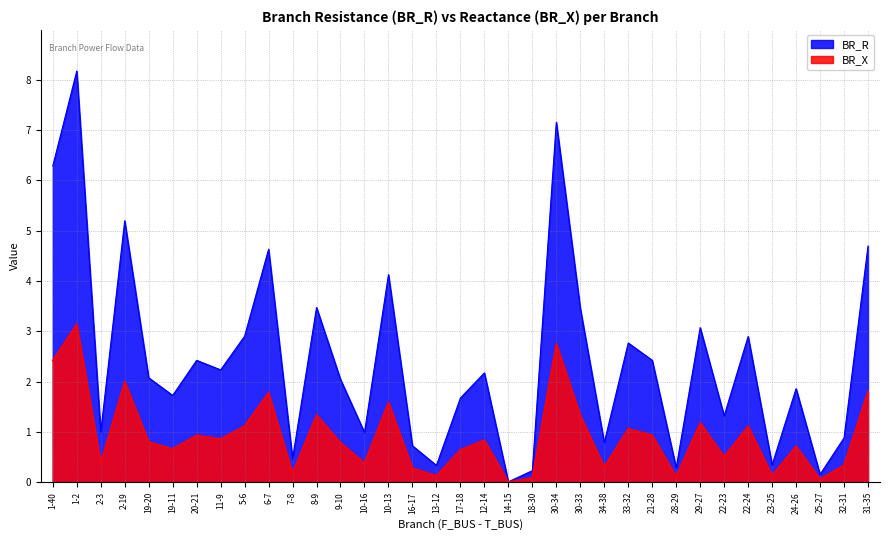

The BR_X series shows 0.3 at 24-26. True or false?

False